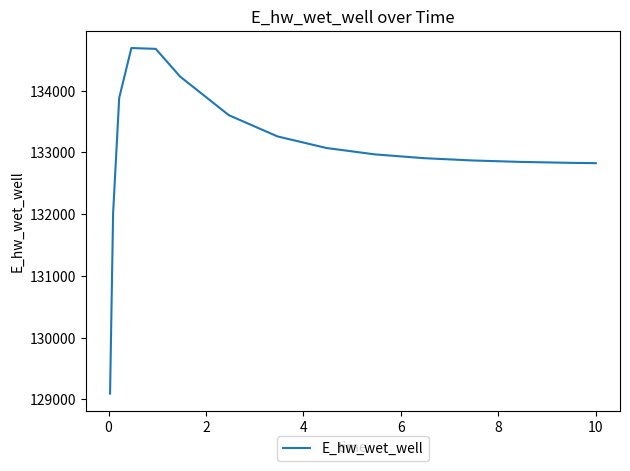

What is the difference between the maximum and minimum values?

5596.4